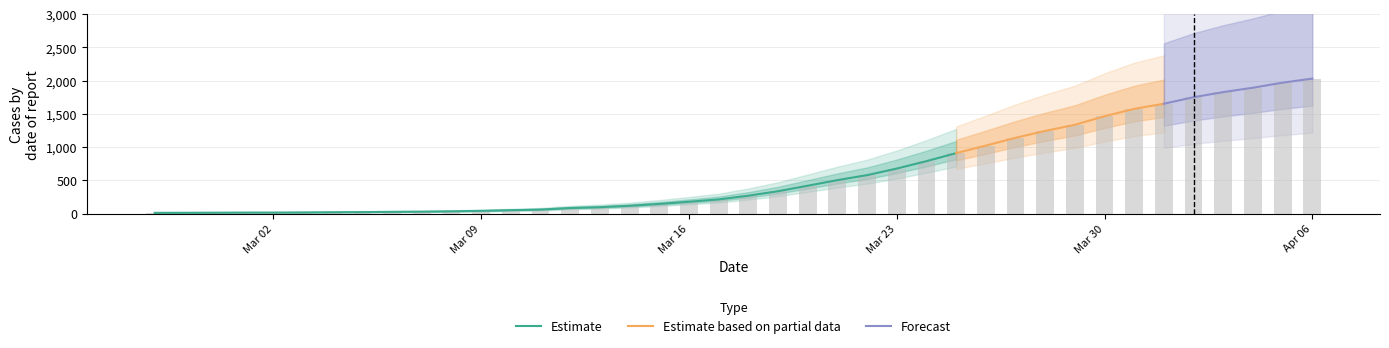

What is the maximum value shown in the chart?

2032